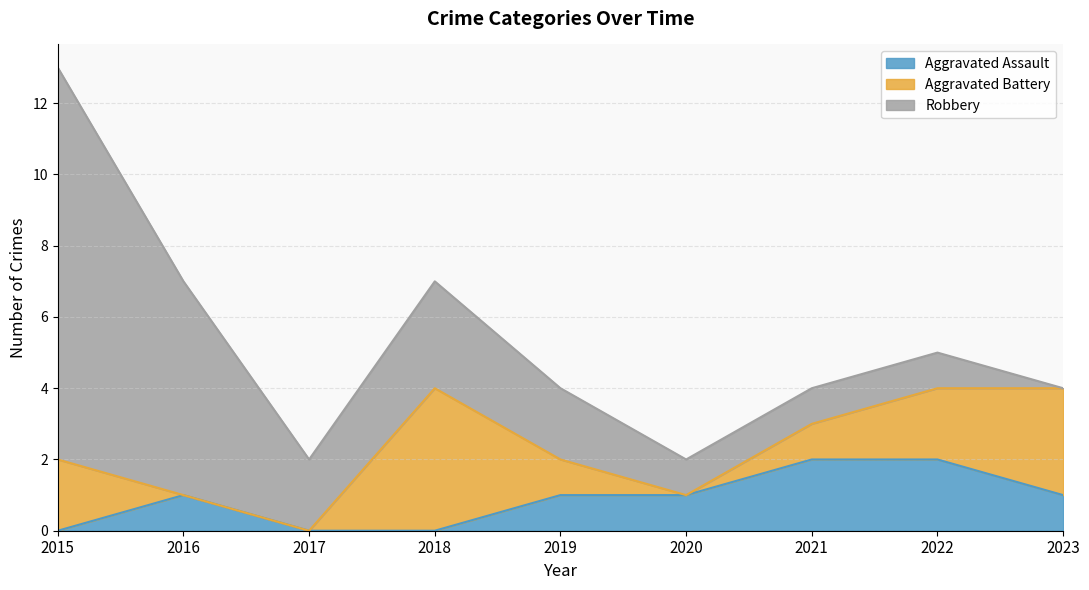

How many values in the Aggravated Battery series are below 1?

3